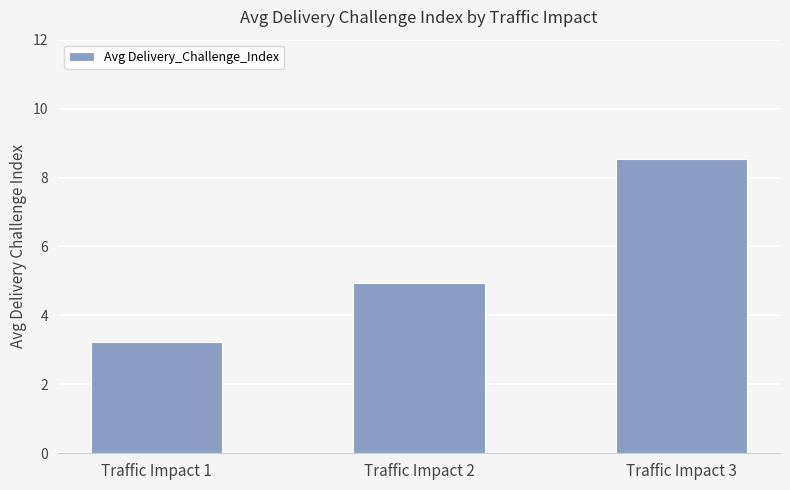

Does the chart contain any negative values?

No